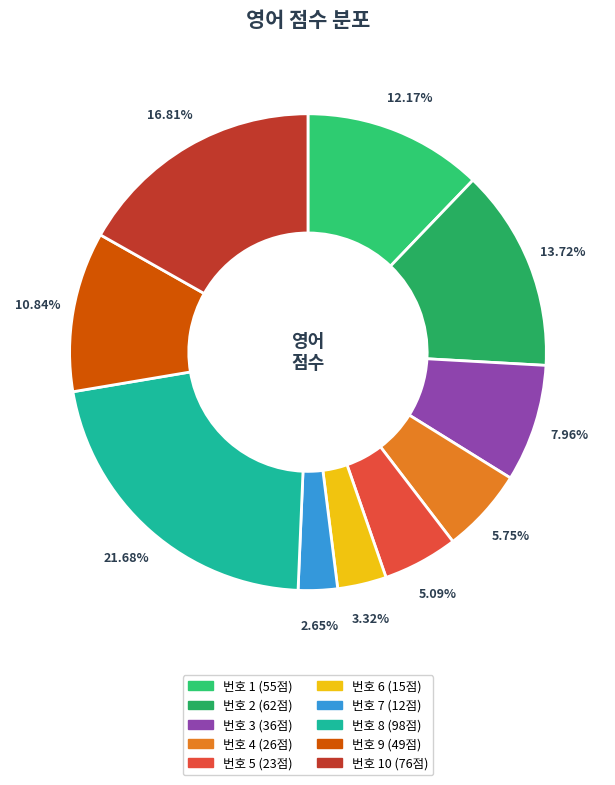

To the nearest percent, what is the difference between the largest and smallest slice percentages?

19%